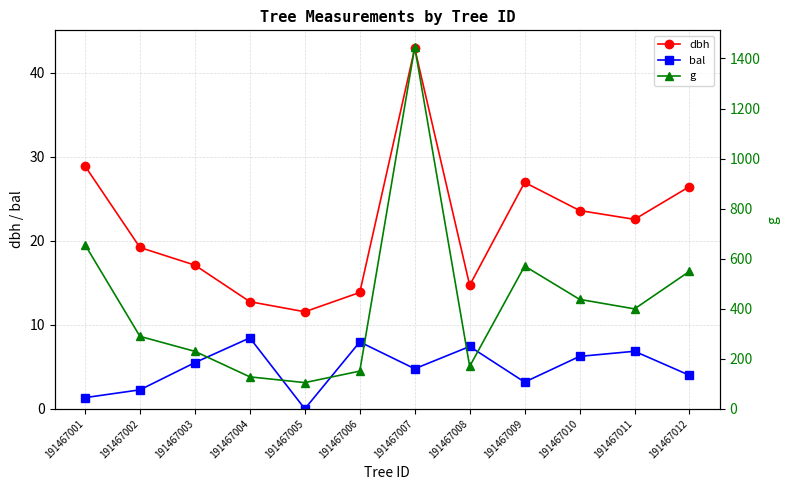

Where does the bal series first go above 5?

191467003